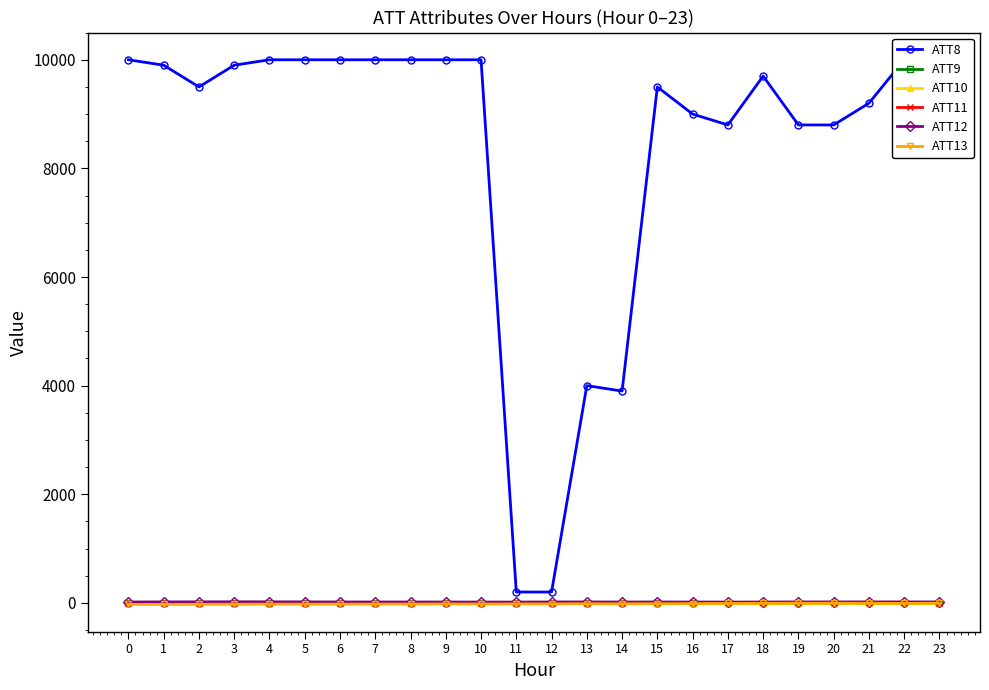

The ATT8 series shows 13620.5 at 23. True or false?

False